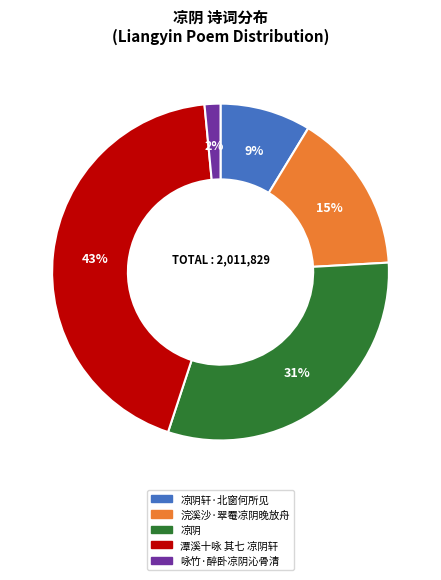

Is there any slice that represents more than half of the pie?

No